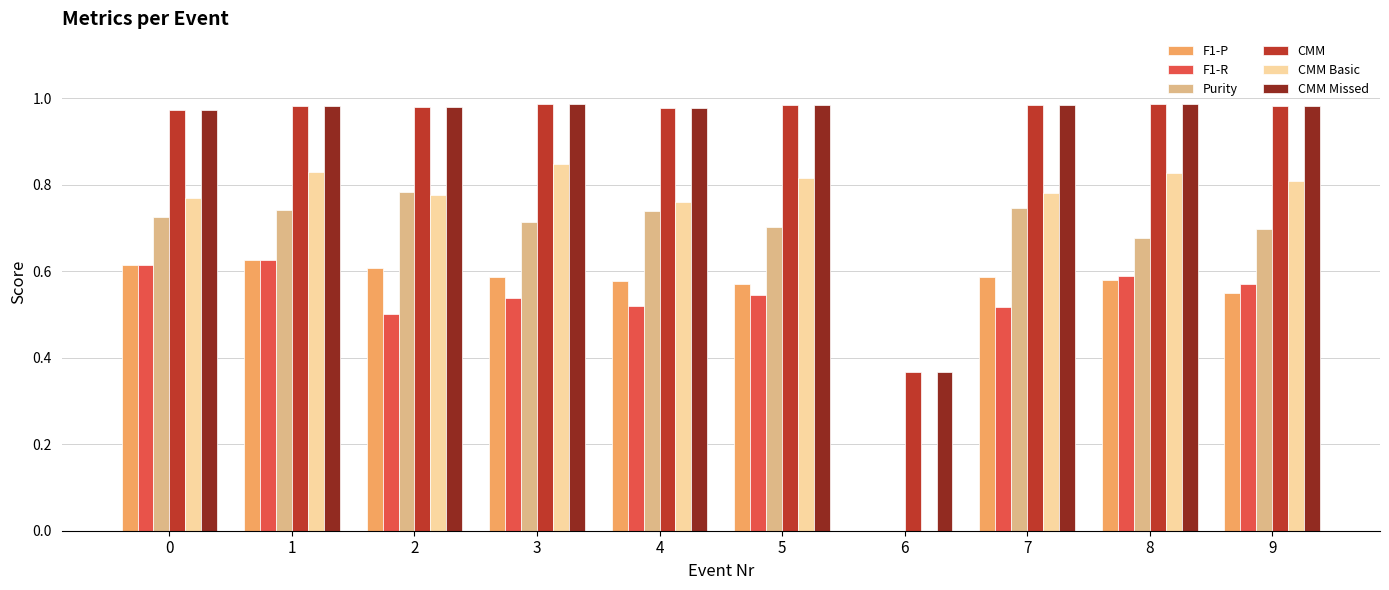

What is the sum of the Purity values at 3 and 7?

1.5